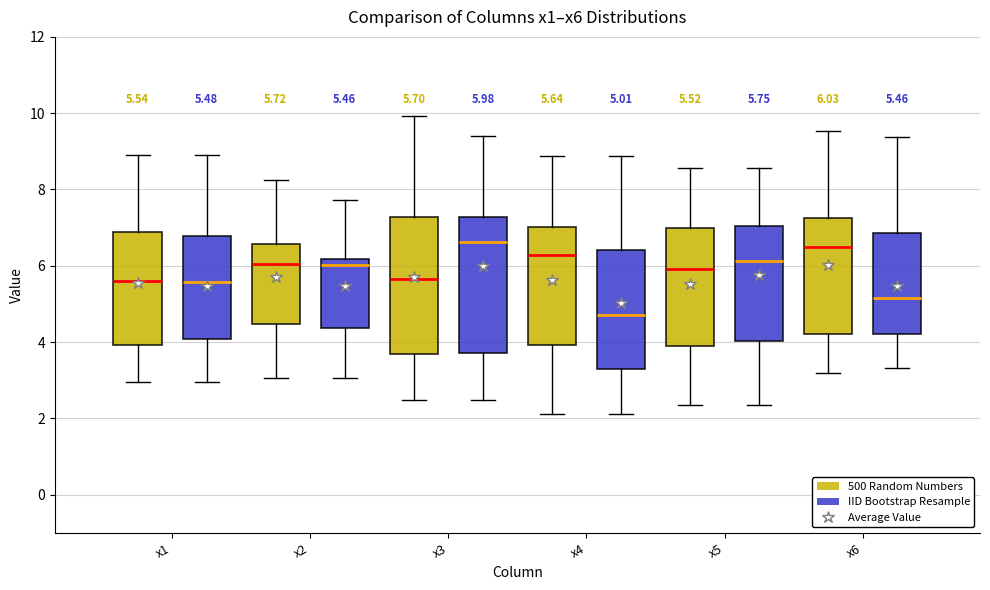

Which box has the lowest median line?

x4 (IID Bootstrap Resample)